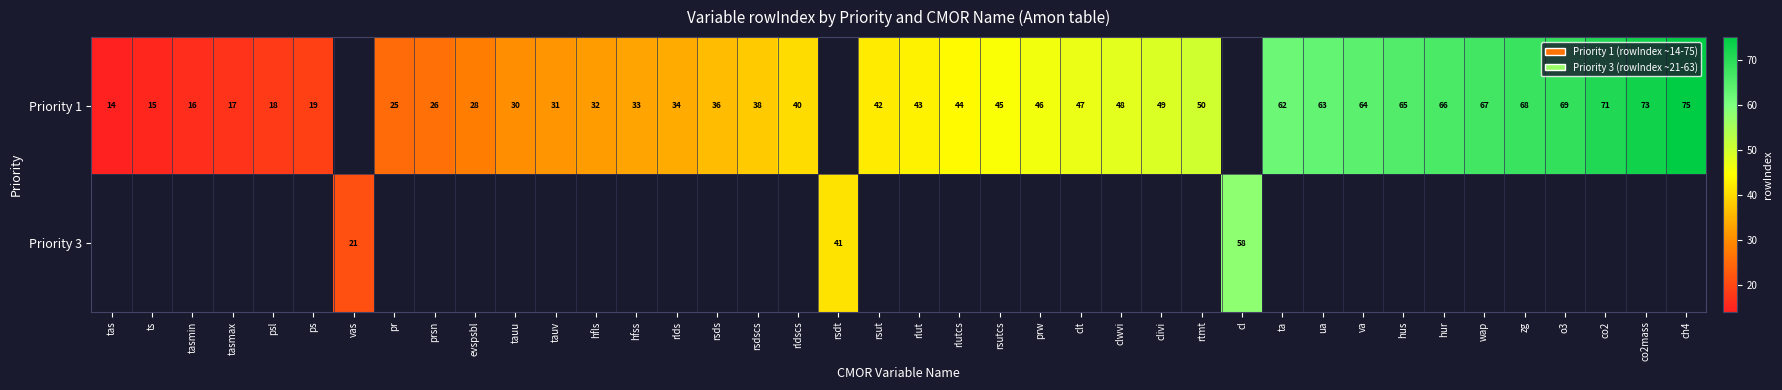

What is the sum of the Priority 1 values at co2 and tauu?

101